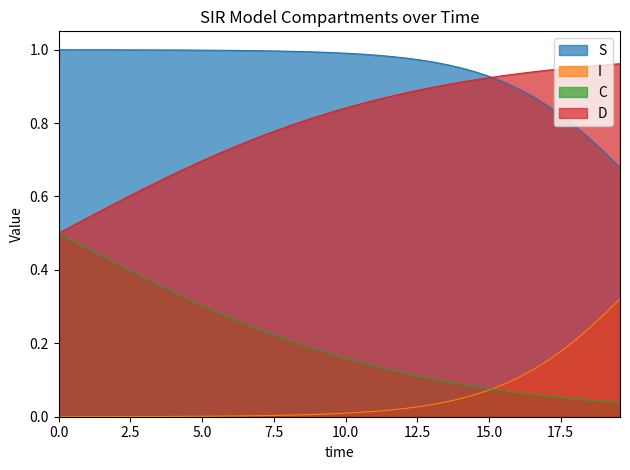

List the series in order of their overall mean, lowest first.

I, C, D, S